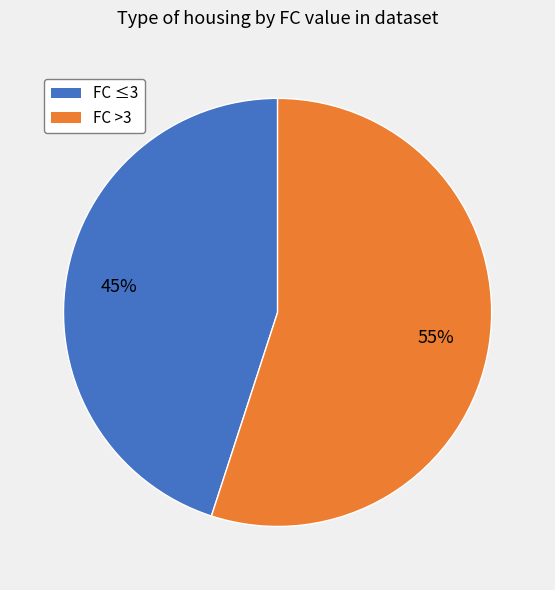

What percentage is the FC ≤3 slice, to the nearest percent?

45%